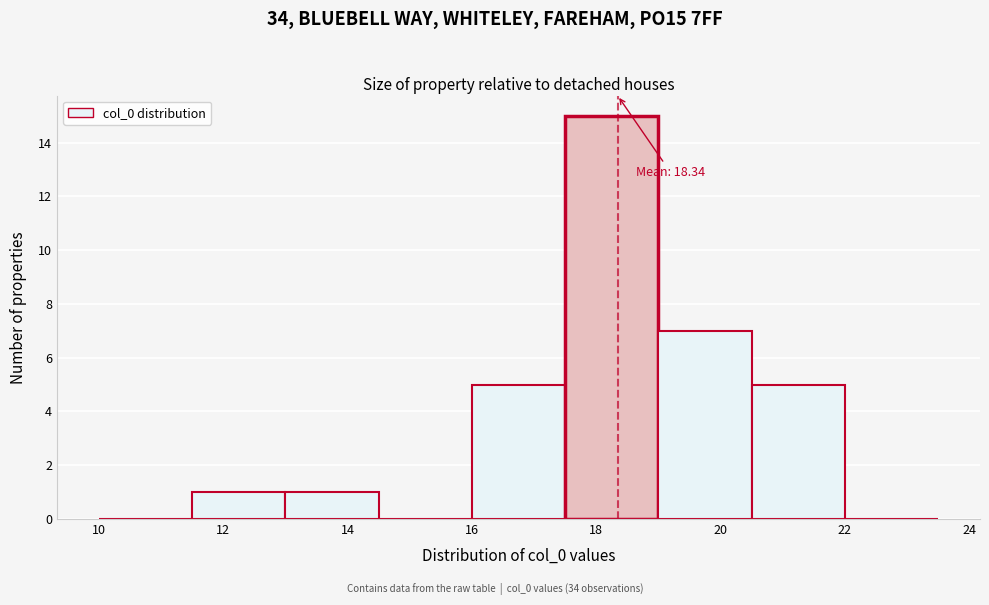

Over which range of the x-axis is the bar tallest?

17.5 to 19.0